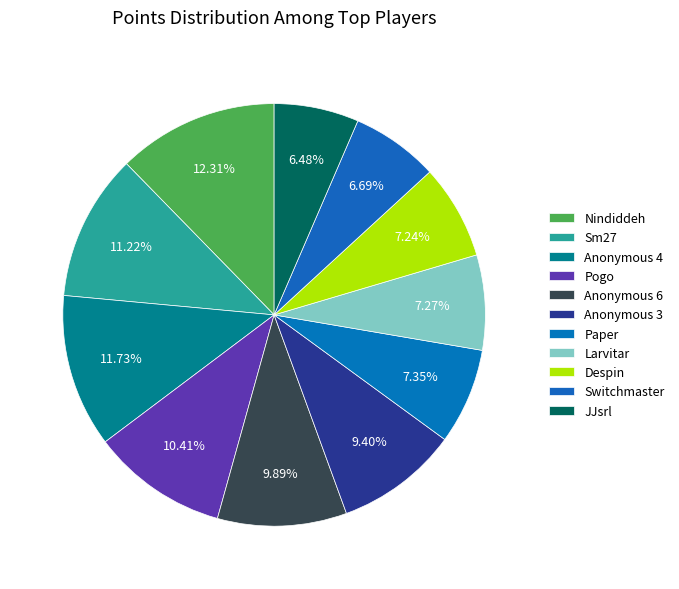

How many slices are in this pie chart?

11